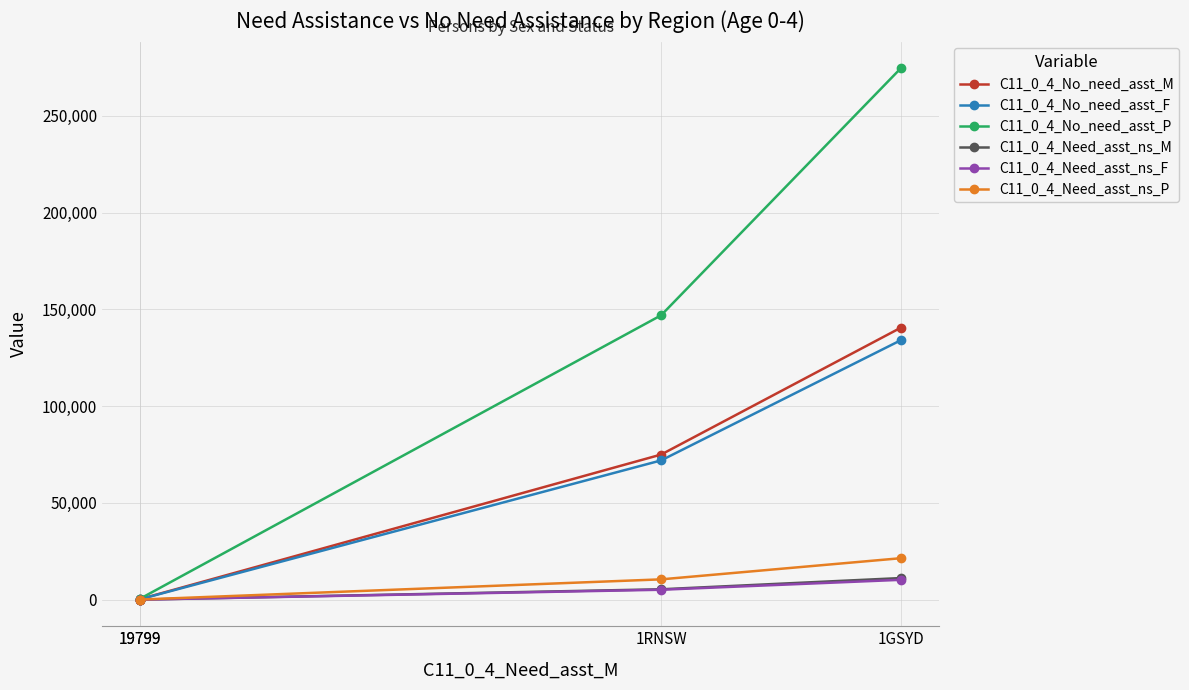

The C11_0_4_Need_asst_ns_P series shows 14459 at 1GSYD. True or false?

False